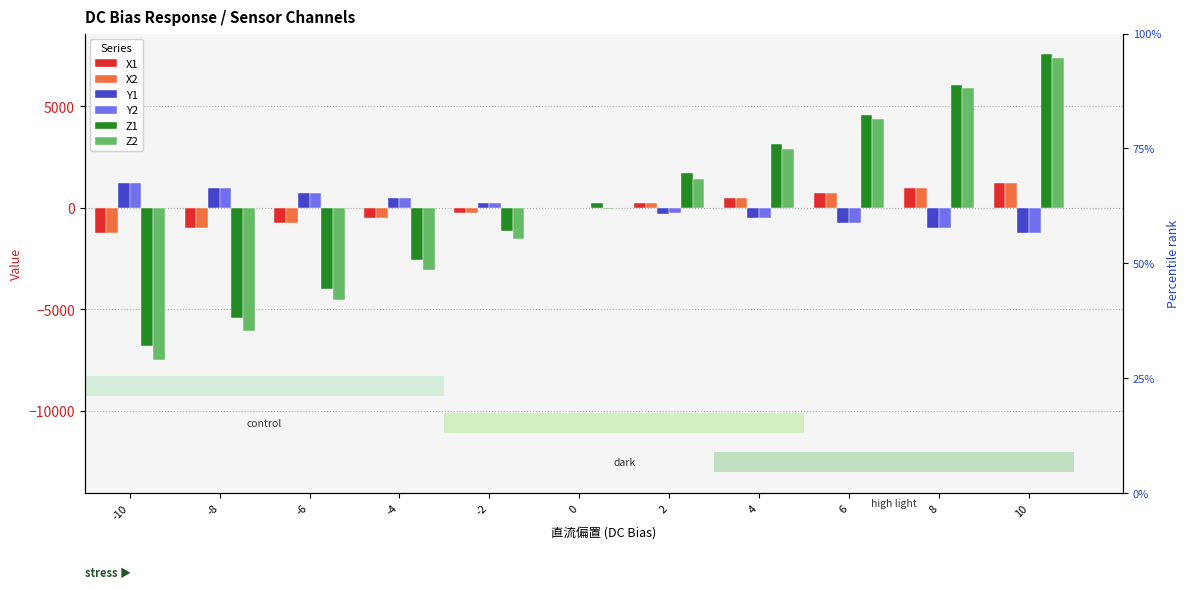

How many bars are there in total?

66